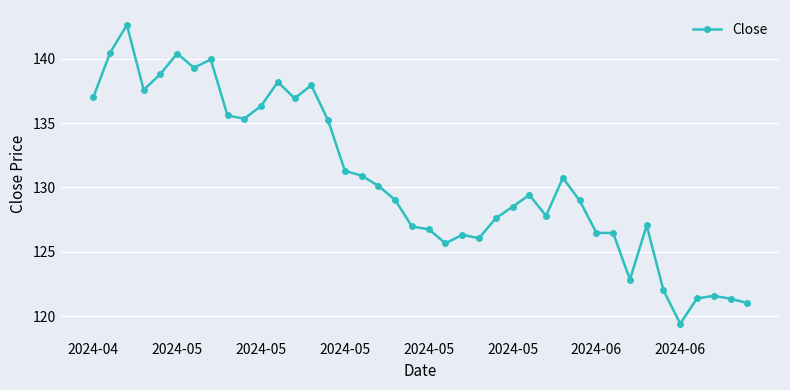

What is the maximum value shown in the chart?

142.6